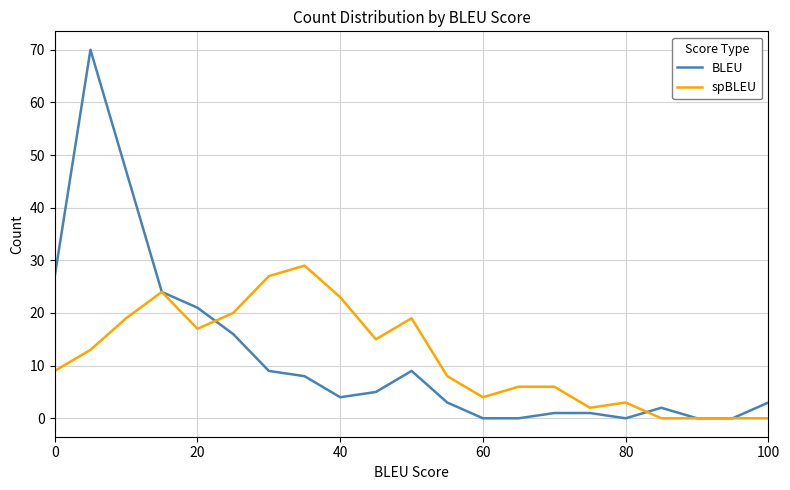

What is the highest value of the spBLEU series?

29